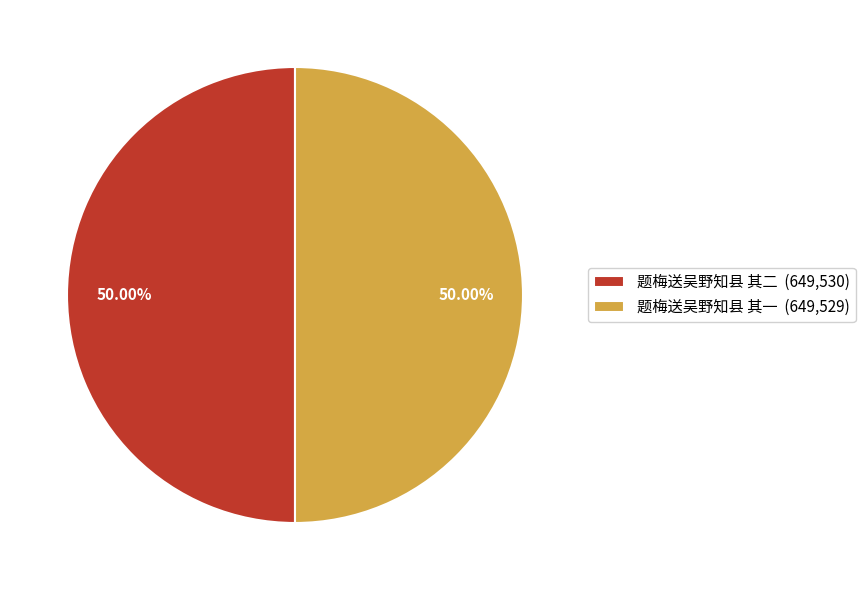

Combined, do 题梅送吴野知县 其二 (649,530) and 题梅送吴野知县 其一 (649,529) account for over 50%?

Yes